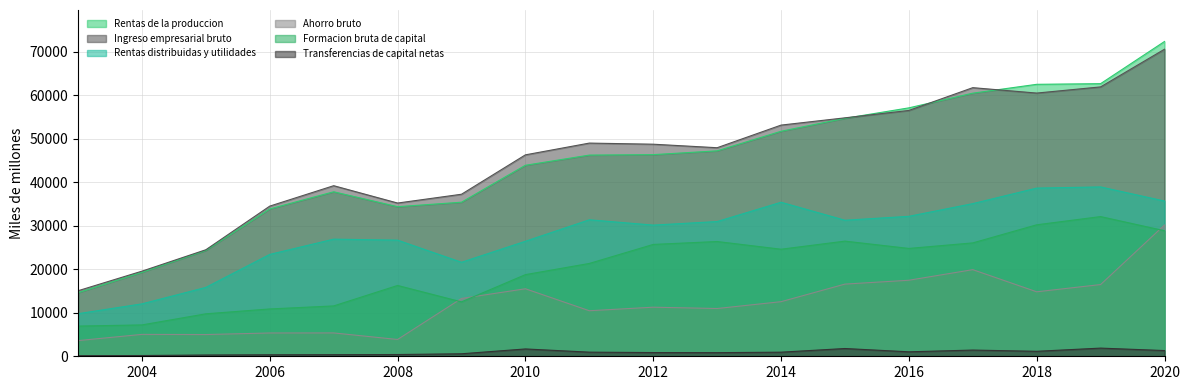

Reading right to left, what are all the values shown in this chart?

Rentas de la produccion: 72352	62659	62506	60472	57097	54690	51716	47218	46345	46241	43904	35413	34380	37808	33869	24330	19302	14618
Ingreso empresarial bruto: 70574	61913	60495	61738	56502	54804	53132	47934	48743	48998	46296	37243	35218	39207	34514	24486	19564	15061
Rentas distribuidas y utilidades: 35678	38924	38655	35086	32168	31268	35401	30965	30149	31371	26435	21603	26691	26921	23415	15831	12048	9787
Ahorro bruto: 30176	16483	14821	19909	17475	16589	12547	10977	11281	10468	15516	13290	3861	5365	5354	4995	5032	3597
Formacion bruta de capital: 28856	32107	30219	26057	24788	26466	24606	26376	25707	21336	18766	12505	16277	11573	10877	9760	7207	6940
Transferencias de capital netas: 1315	1878	1144	1427	1026	1784	943	833	855	949	1684	575	403	374	348	293	173	140